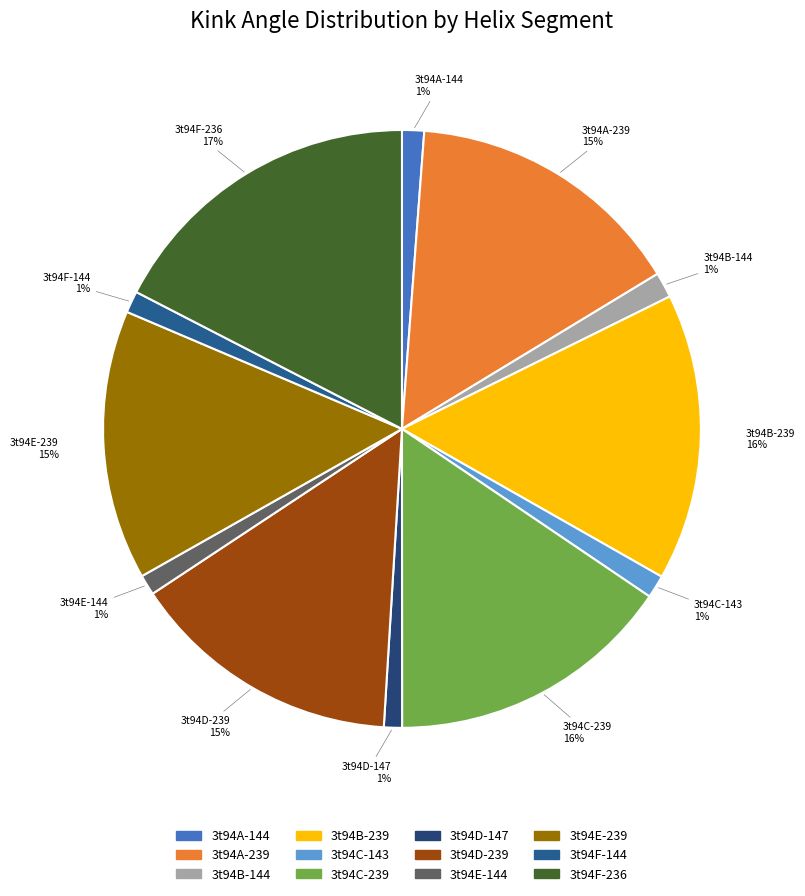

What is the largest slice in the pie chart?

3t94F-236